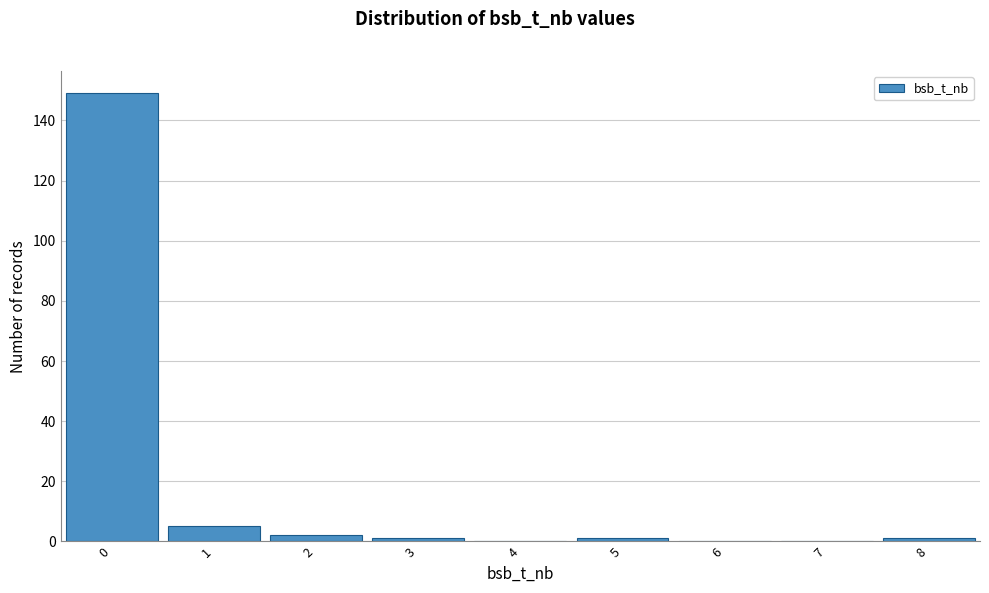

What is the height of the bar covering -0.5 to 0.5 on the x-axis? The values are not printed on the chart, so give them approximately, as read against the axis.

150